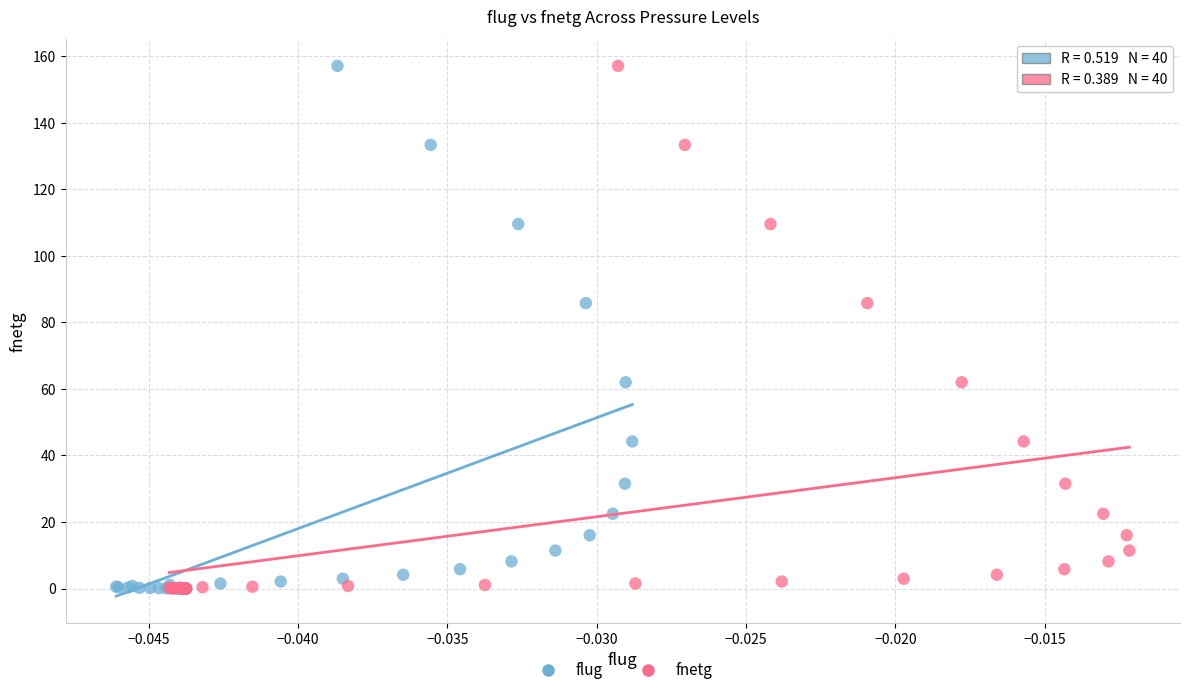

What are all the series names shown in the legend?

flug, fnetg